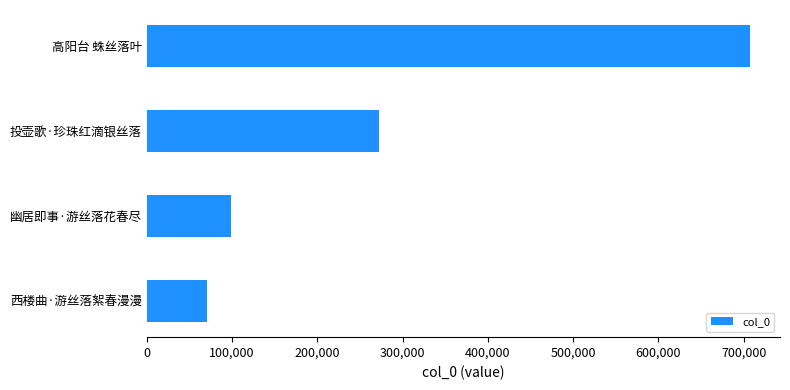

What value does the data have at 高阳台 蛛丝落叶, to the nearest 10?

707280